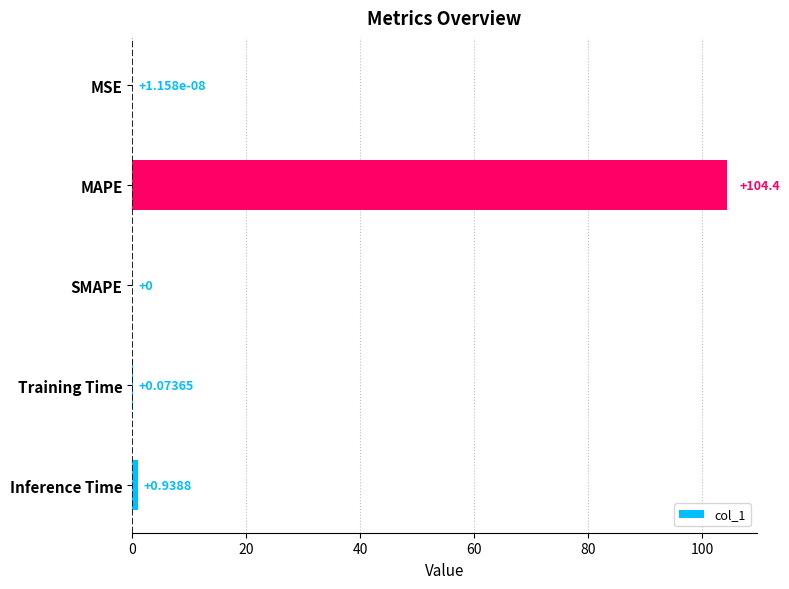

At which label is the value closest to 52?

Inference Time